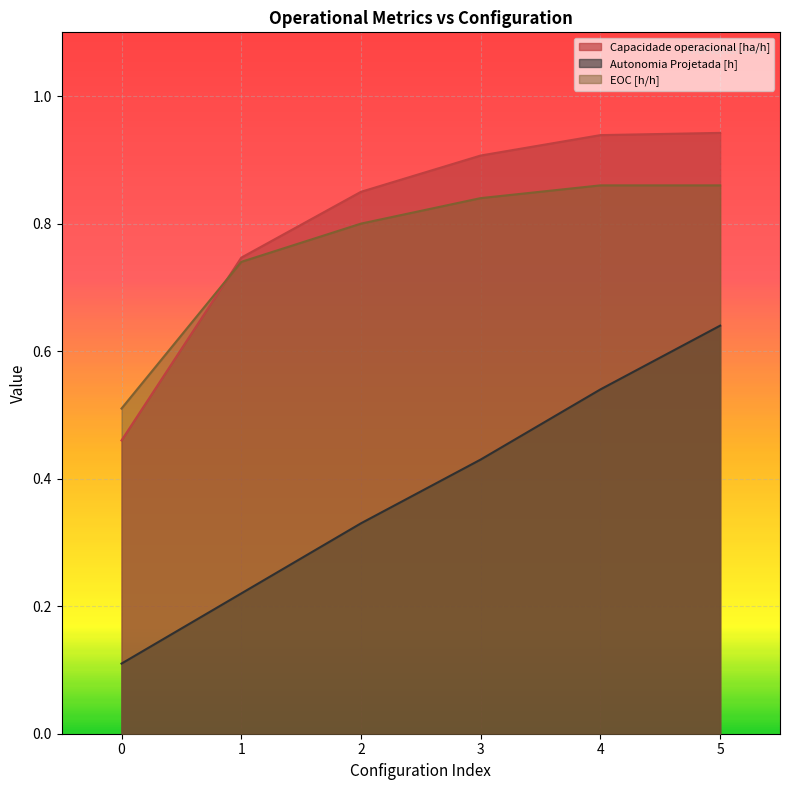

Reading left to right, list all the values displayed in this chart.

Capacidade operacional [ha/h]: 0=0.5	1=0.7	2=0.8	3=0.9	4=0.9	5=0.9
Autonomia Projetada [h]: 0=0.1	1=0.2	2=0.3	3=0.4	4=0.5	5=0.6
EOC [h/h]: 0=0.5	1=0.7	2=0.8	3=0.8	4=0.9	5=0.9